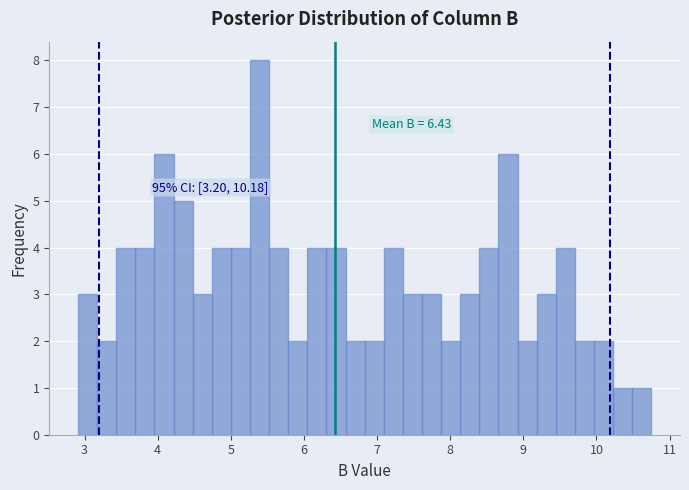

Around what value on the x-axis is the tallest bar? Give the approximate position of its centre, as read against the axis.

5.4